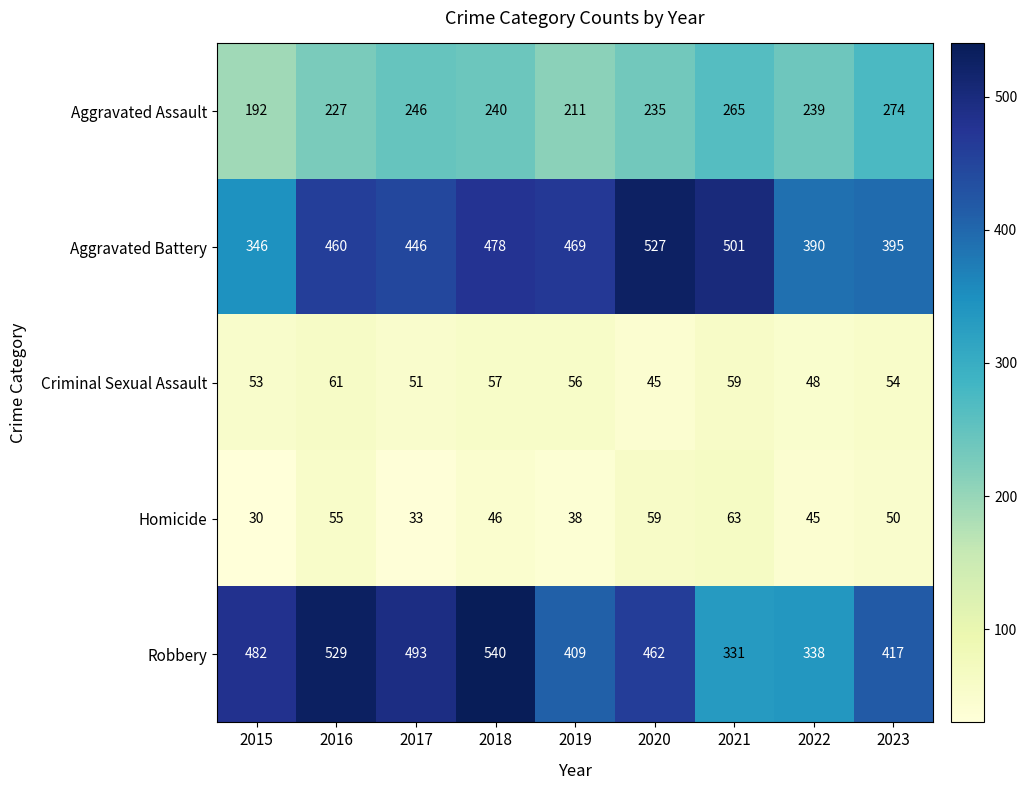

Rank the series at 2022 from highest to lowest value.

Aggravated Battery, Robbery, Aggravated Assault, Criminal Sexual Assault, Homicide